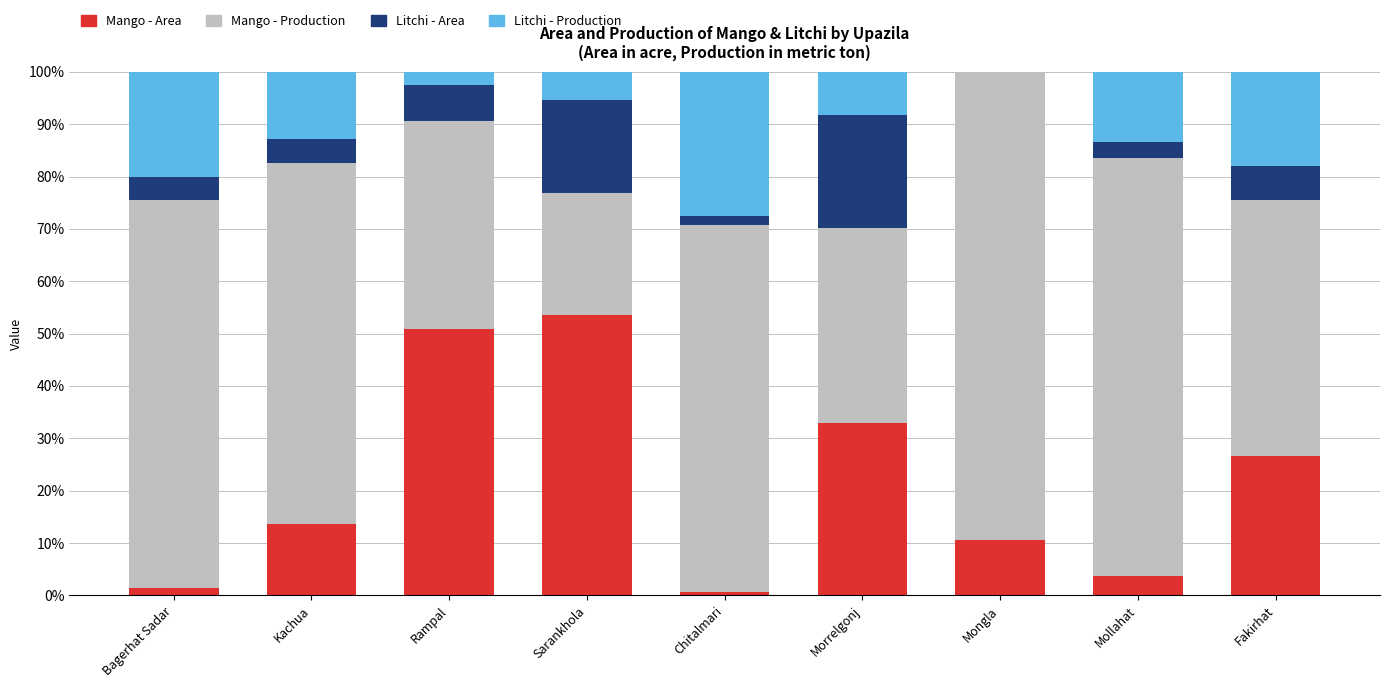

The value of Mango - Area at Mongla is 16.4. True or false?

False